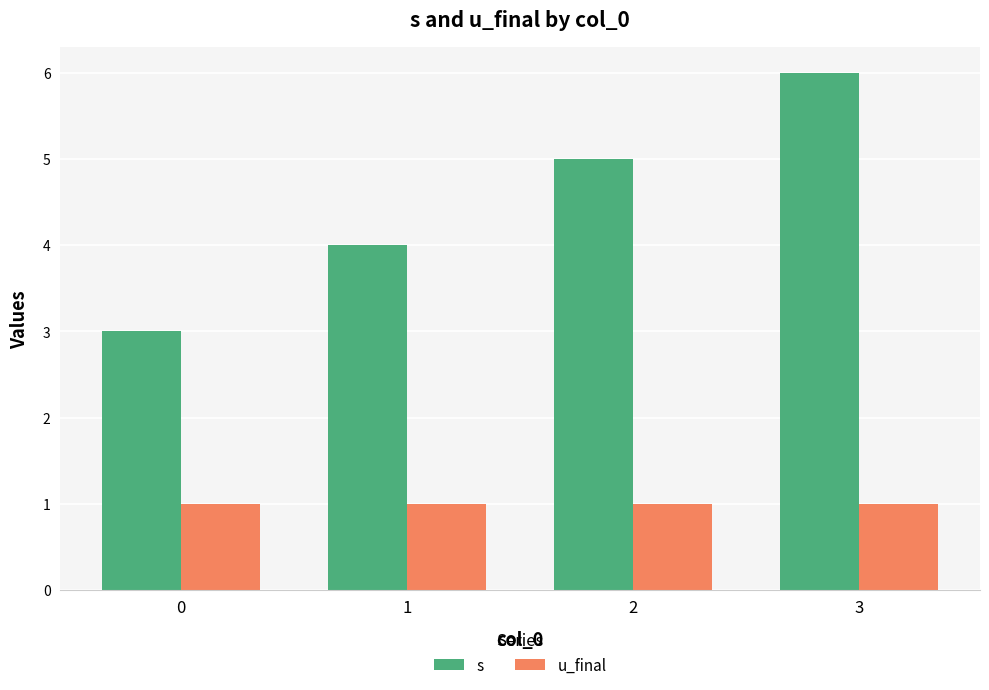

Where is s nearest to the value 4?

1